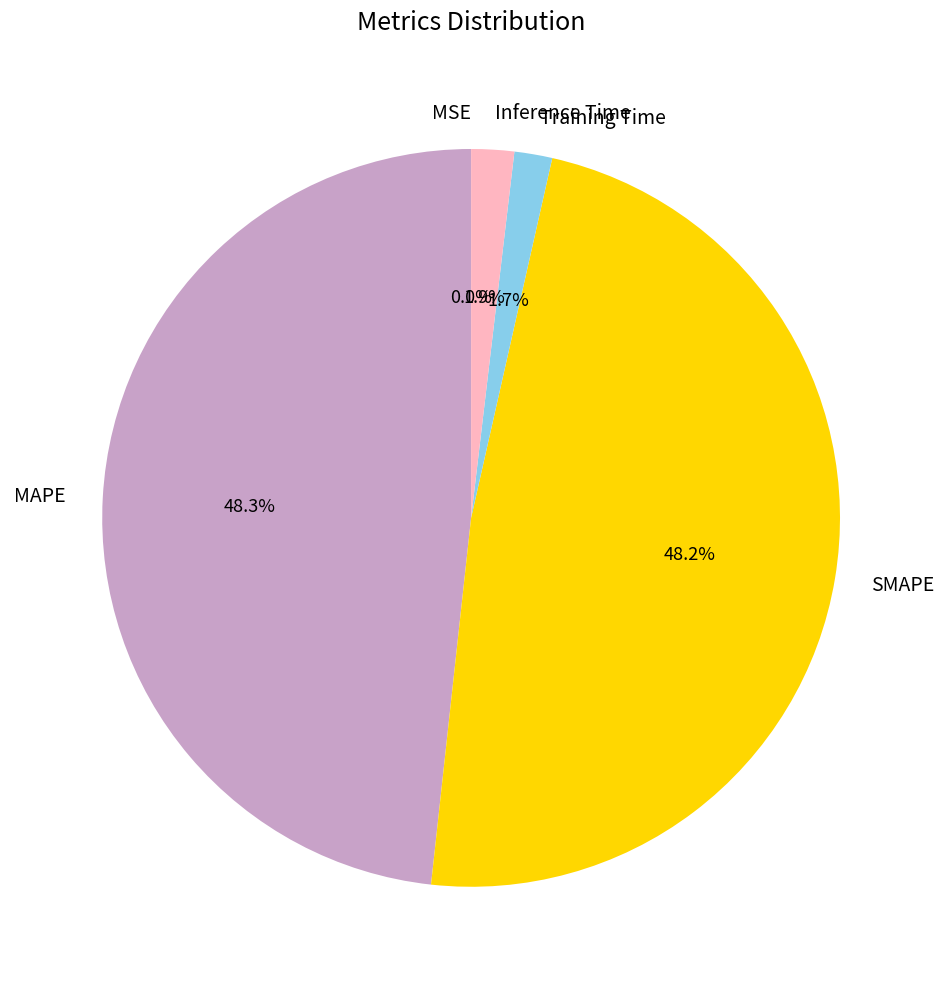

What is the total percentage of Inference Time and MAPE?

50.1%